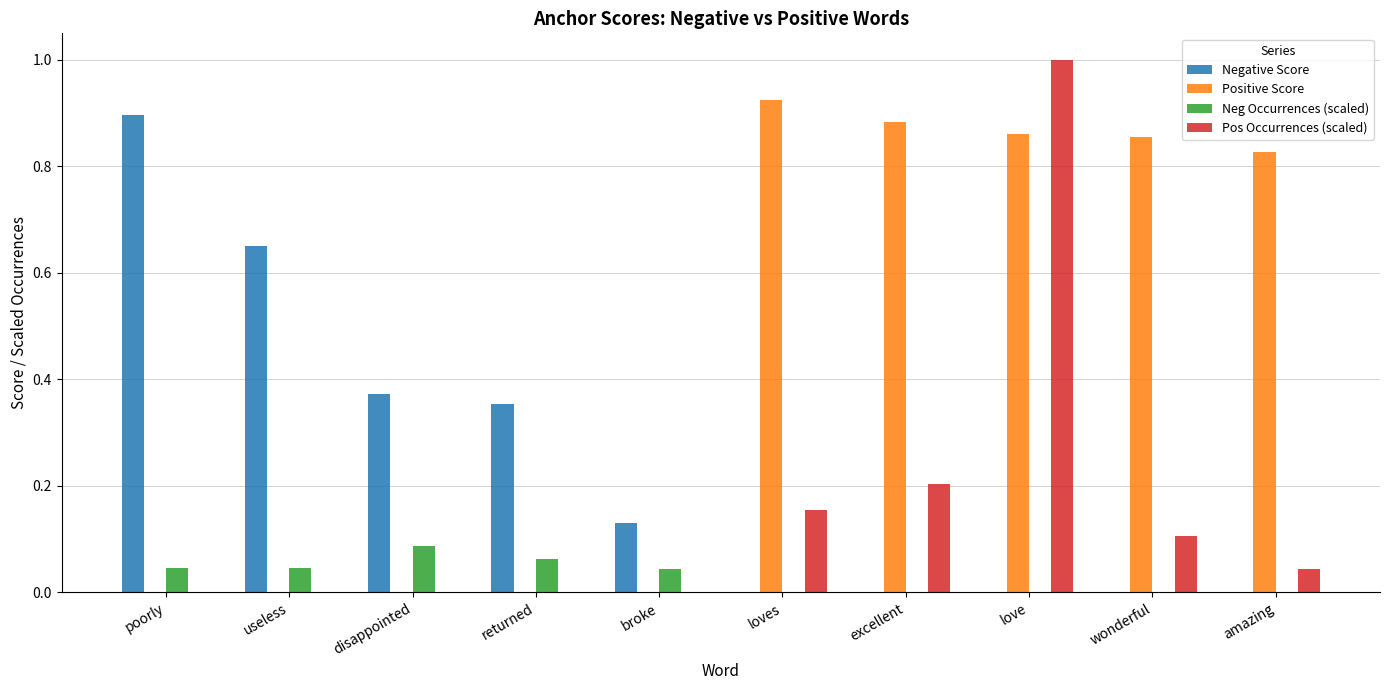

Between useless and wonderful, which series saw the biggest shift?

Positive Score